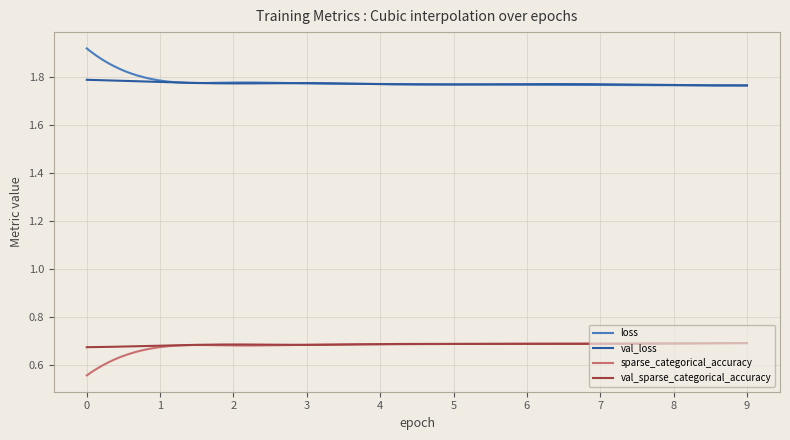

True or false: val_sparse_categorical_accuracy and loss intersect in this chart.

False